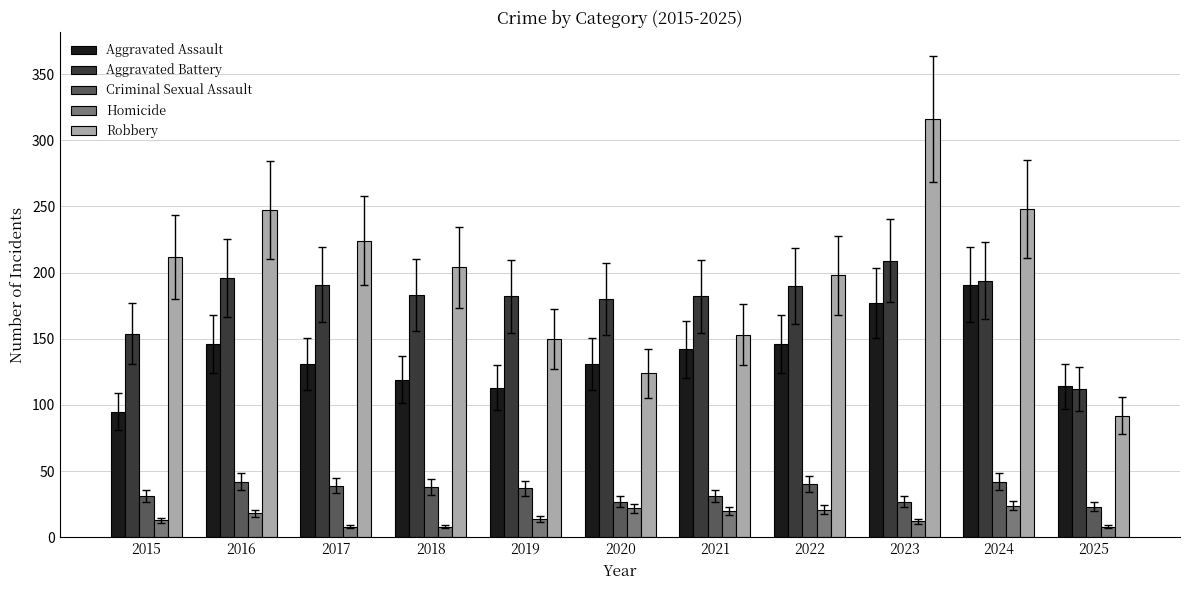

List the series in order of their peak value, highest first.

Robbery, Aggravated Battery, Aggravated Assault, Criminal Sexual Assault, Homicide